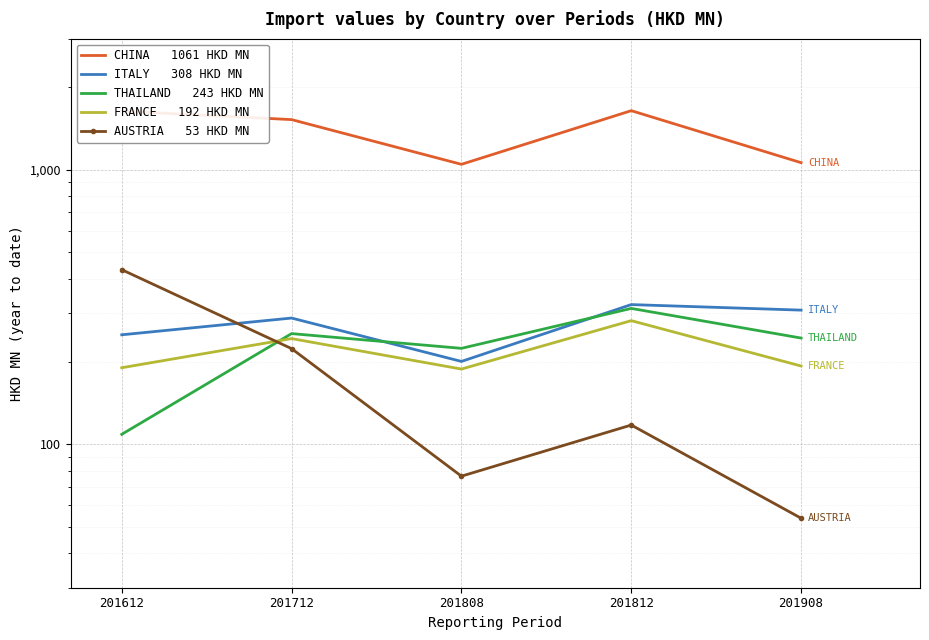

Which series has the largest total across all categories?

CHINA   1061 HKD MN